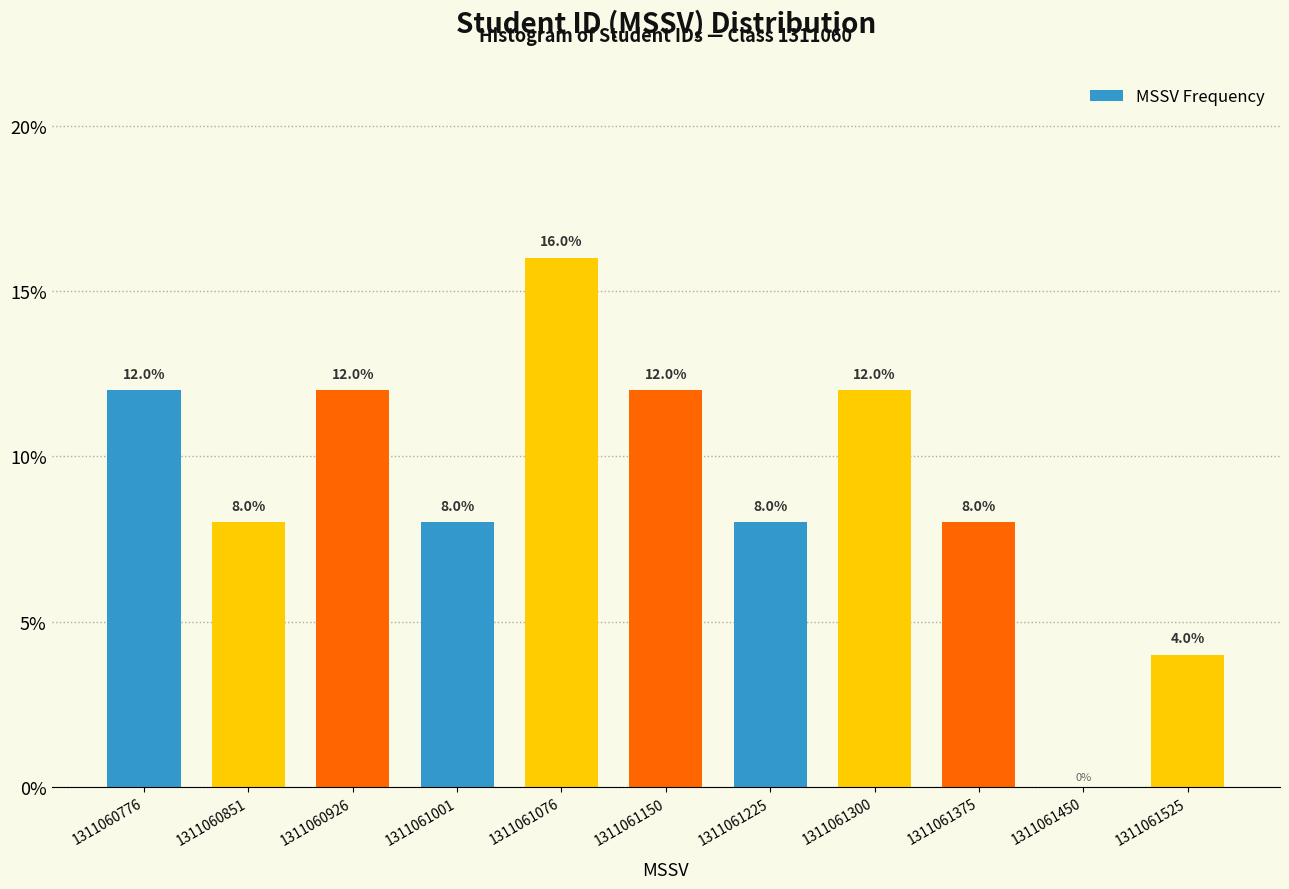

Reading left to right, transcribe this chart: for each bar, give the range it covers on the x-axis and its height. The bar edges are not printed on the chart, so give them approximately, as read against the axis.

1311060740 to 1311060810: 12.0
1311060810 to 1311060890: 8.0
1311060890 to 1311060960: 12.0
1311060960 to 1311061040: 8.0
1311061040 to 1311061110: 16.0
1311061110 to 1311061190: 12.0
1311061190 to 1311061260: 8.0
1311061260 to 1311061340: 12.0
1311061340 to 1311061410: 8.0
1311061410 to 1311061490: 0.0
1311061490 to 1311061560: 4.0